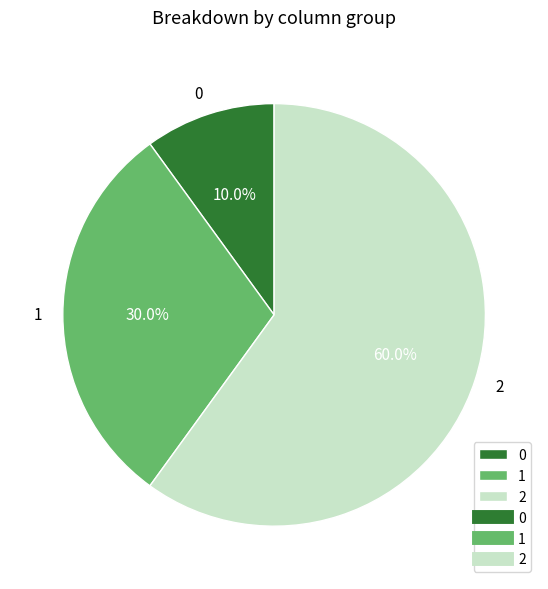

Which slice represents more than half of the pie?

2